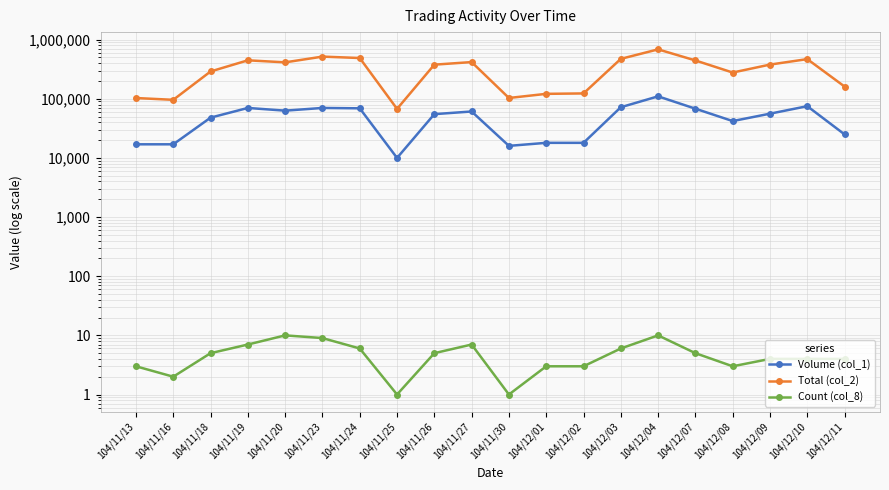

Between 104/11/27 and 104/12/02, which series saw the biggest shift?

Total (col_2)